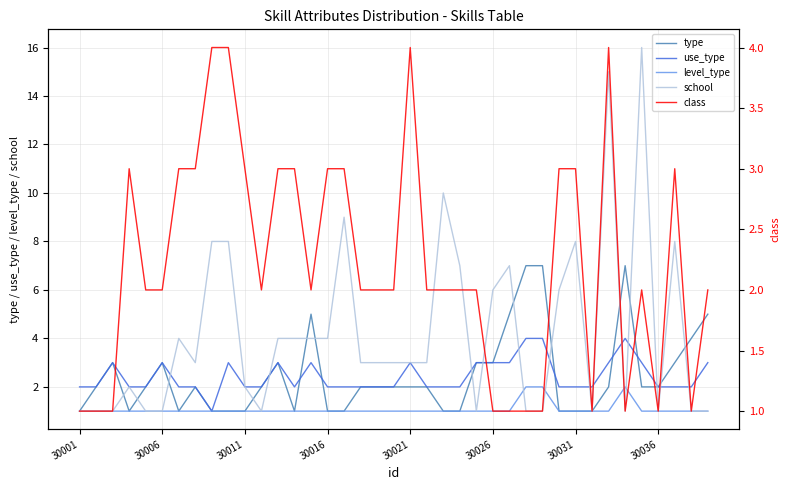

At which category is the sum across all series the highest?

32